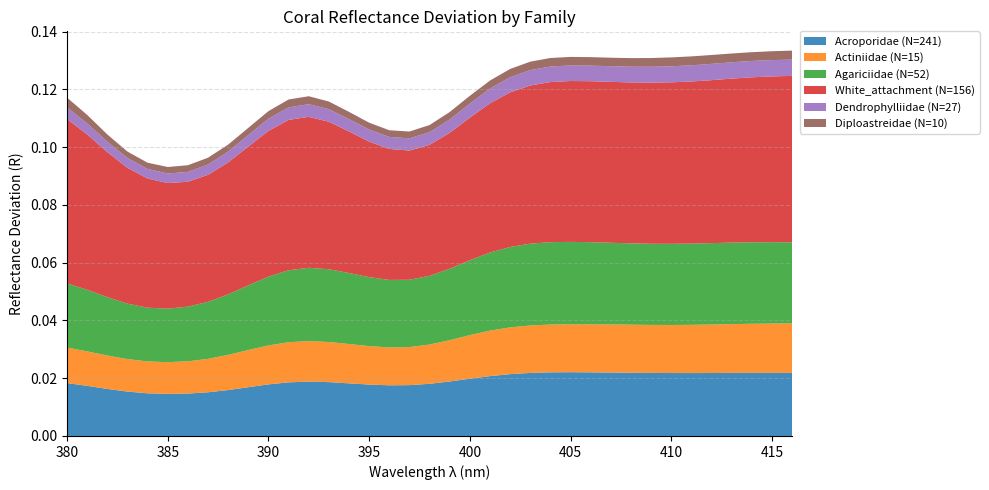

Reading left to right, what are all the values shown in this chart?

Acroporidae (N=241): 0.0	0.0	0.0	0.0	0.0	0.0	0.0	0.0	0.0	0.0	0.0	0.0	0.0	0.0	0.0	0.0	0.0	0.0	0.0	0.0	0.0	0.0	0.0	0.0	0.0	0.0	0.0	0.0	0.0	0.0	0.0	0.0	0.0	0.0	0.0	0.0	0.0
Actiniidae (N=15): 0.0	0.0	0.0	0.0	0.0	0.0	0.0	0.0	0.0	0.0	0.0	0.0	0.0	0.0	0.0	0.0	0.0	0.0	0.0	0.0	0.0	0.0	0.0	0.0	0.0	0.0	0.0	0.0	0.0	0.0	0.0	0.0	0.0	0.0	0.0	0.0	0.0
Agariciidae (N=52): 0.0	0.0	0.0	0.0	0.0	0.0	0.0	0.0	0.0	0.0	0.0	0.0	0.0	0.0	0.0	0.0	0.0	0.0	0.0	0.0	0.0	0.0	0.0	0.0	0.0	0.0	0.0	0.0	0.0	0.0	0.0	0.0	0.0	0.0	0.0	0.0	0.0
White_attachment (N=156): 0.1	0.1	0.1	0.0	0.0	0.0	0.0	0.0	0.0	0.0	0.1	0.1	0.1	0.1	0.0	0.0	0.0	0.0	0.0	0.0	0.0	0.1	0.1	0.1	0.1	0.1	0.1	0.1	0.1	0.1	0.1	0.1	0.1	0.1	0.1	0.1	0.1
Dendrophylliidae (N=27): 0.0	0.0	0.0	0.0	0.0	0.0	0.0	0.0	0.0	0.0	0.0	0.0	0.0	0.0	0.0	0.0	0.0	0.0	0.0	0.0	0.0	0.0	0.0	0.0	0.0	0.0	0.0	0.0	0.0	0.0	0.0	0.0	0.0	0.0	0.0	0.0	0.0
Diploastreidae (N=10): 0.0	0.0	0.0	0.0	0.0	0.0	0.0	0.0	0.0	0.0	0.0	0.0	0.0	0.0	0.0	0.0	0.0	0.0	0.0	0.0	0.0	0.0	0.0	0.0	0.0	0.0	0.0	0.0	0.0	0.0	0.0	0.0	0.0	0.0	0.0	0.0	0.0